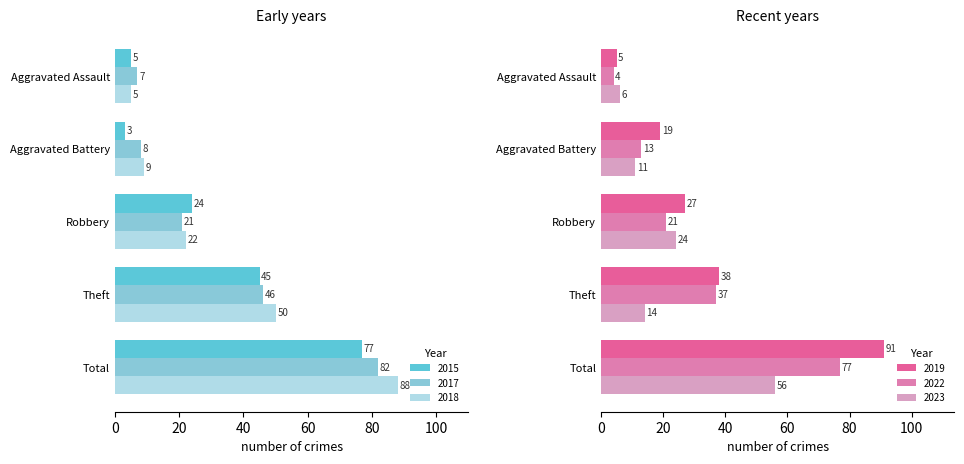

What is the greatest value displayed?

91